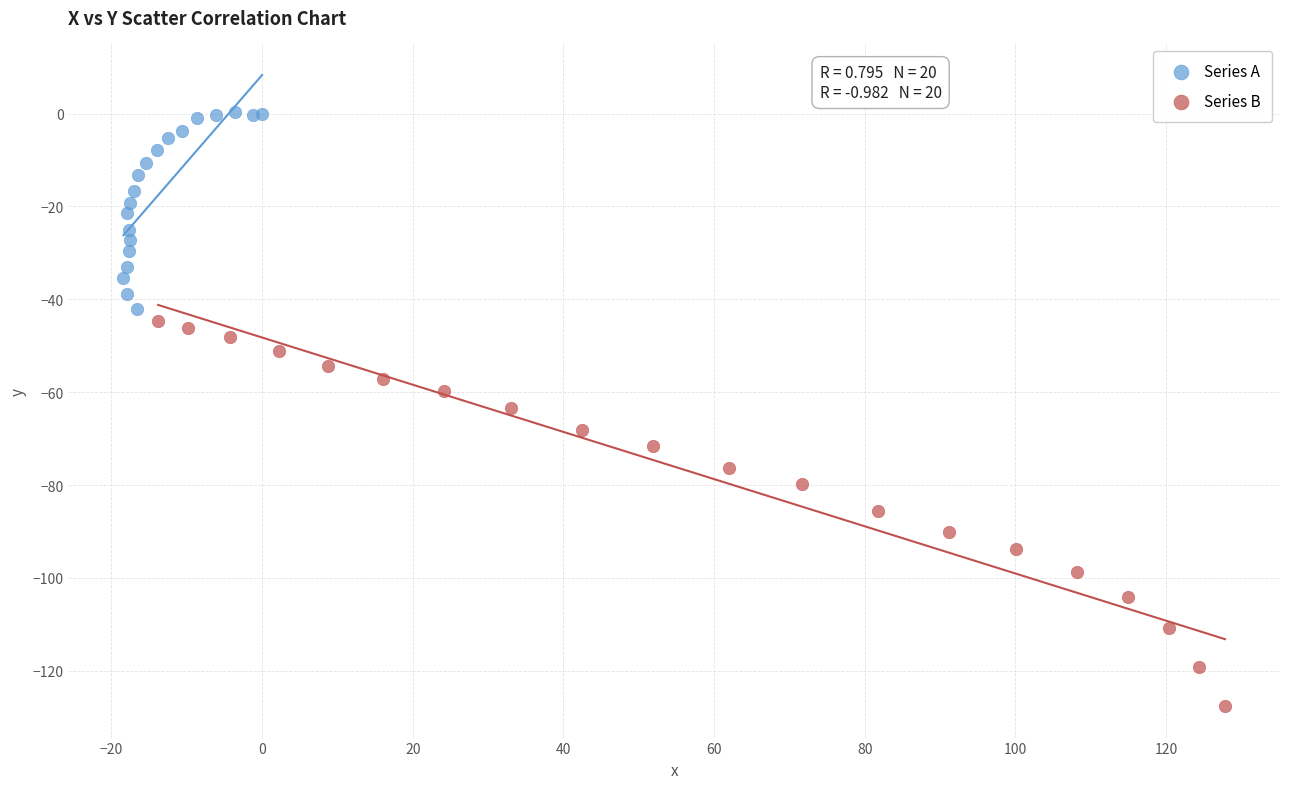

Which series contains the highest Y value?

Series A